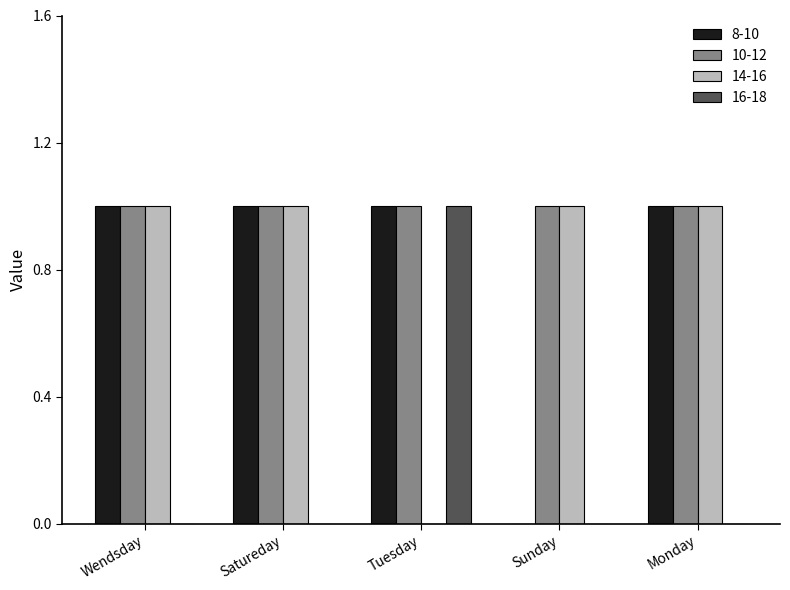

At which label is 14-16 closest to 0?

Tuesday